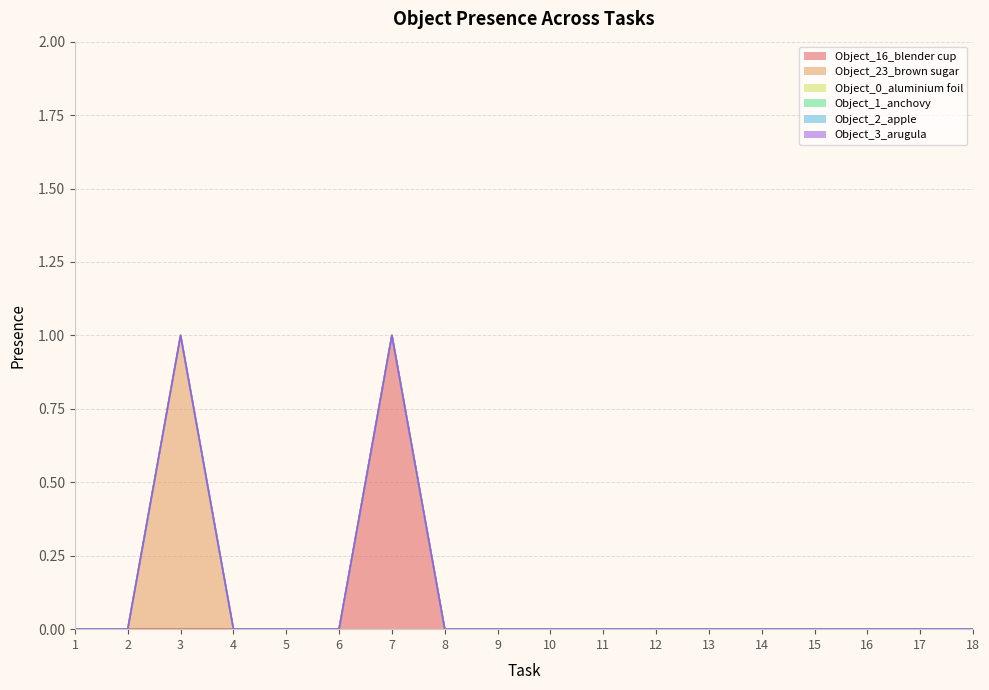

Which category has the lowest value in the Object_23_brown sugar series?

1